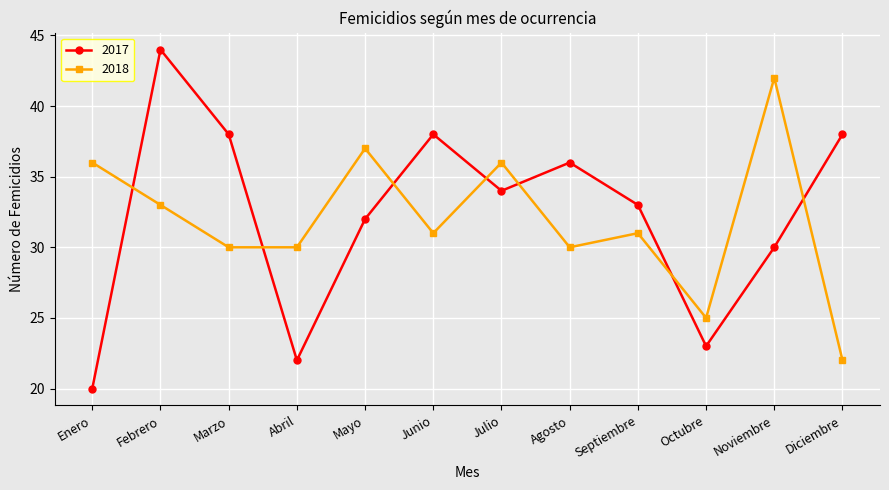

At which category is the sum across all series the highest?

Febrero